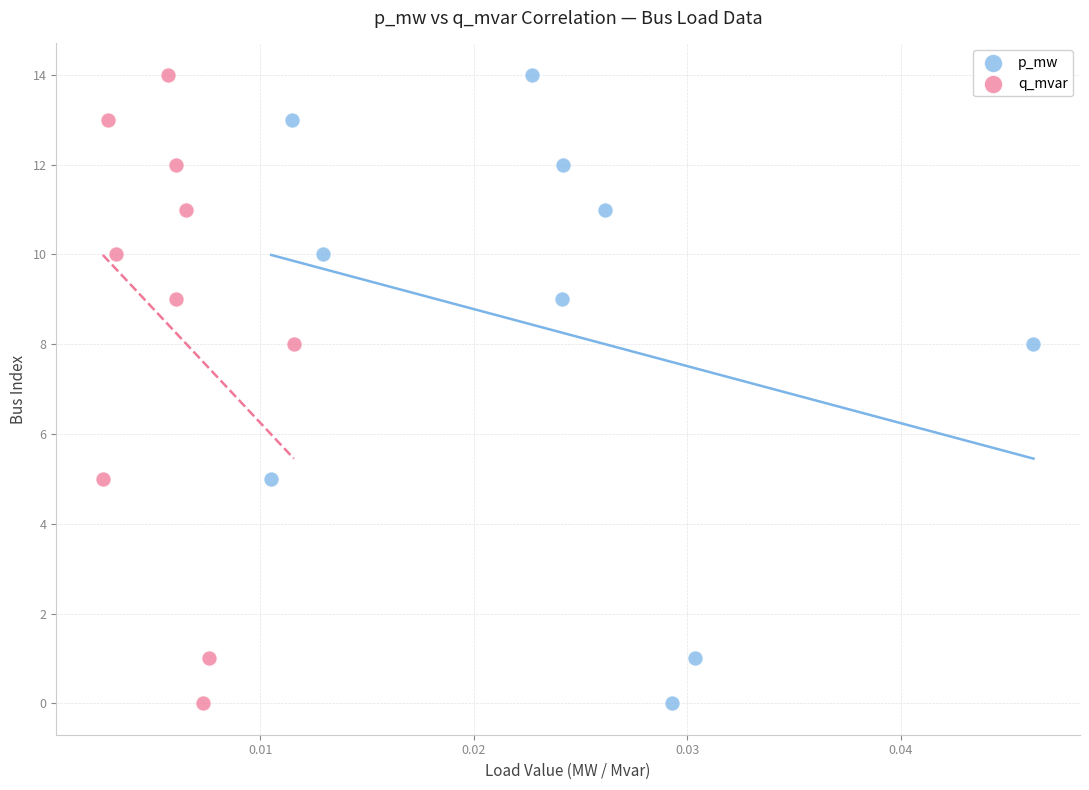

What are all the series names shown in the legend?

p_mw, q_mvar